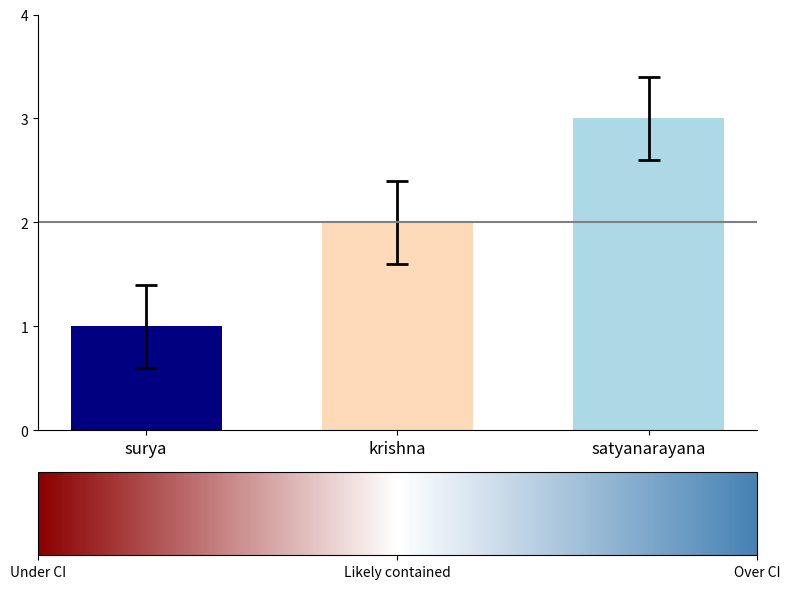

Which label corresponds to the largest value in the chart?

satyanarayana